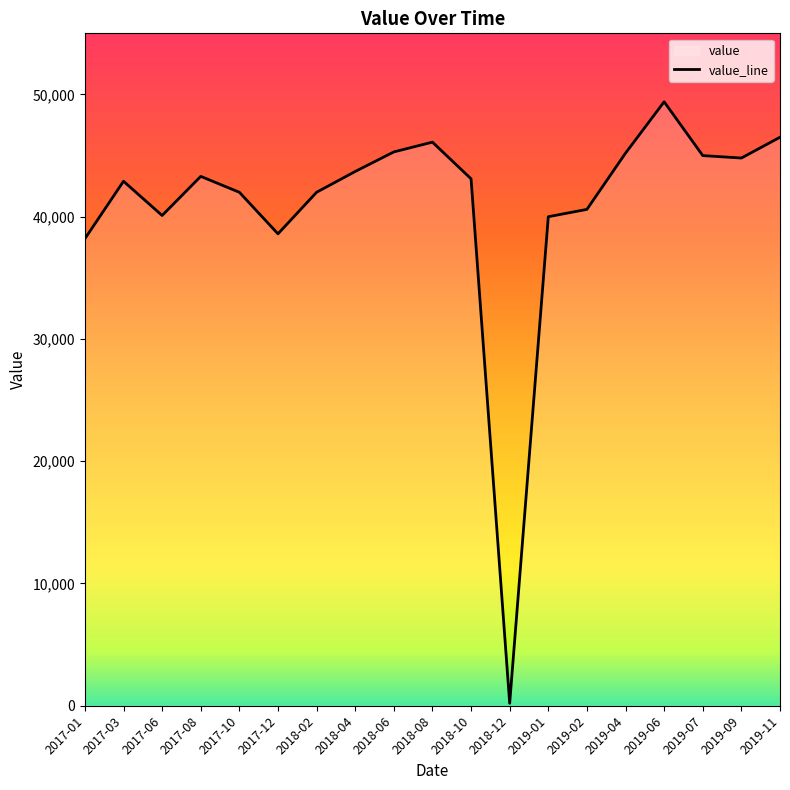

Reading left to right, list all the values displayed in this chart.

2017-01=38200	2017-03=42900	2017-06=40100	2017-08=43300	2017-10=42000	2017-12=38600	2018-02=42000	2018-04=43700	2018-06=45300	2018-08=46100	2018-10=43100	2018-12=200	2019-01=40000	2019-02=40600	2019-04=45200	2019-06=49400	2019-07=45000	2019-09=44800	2019-11=46500